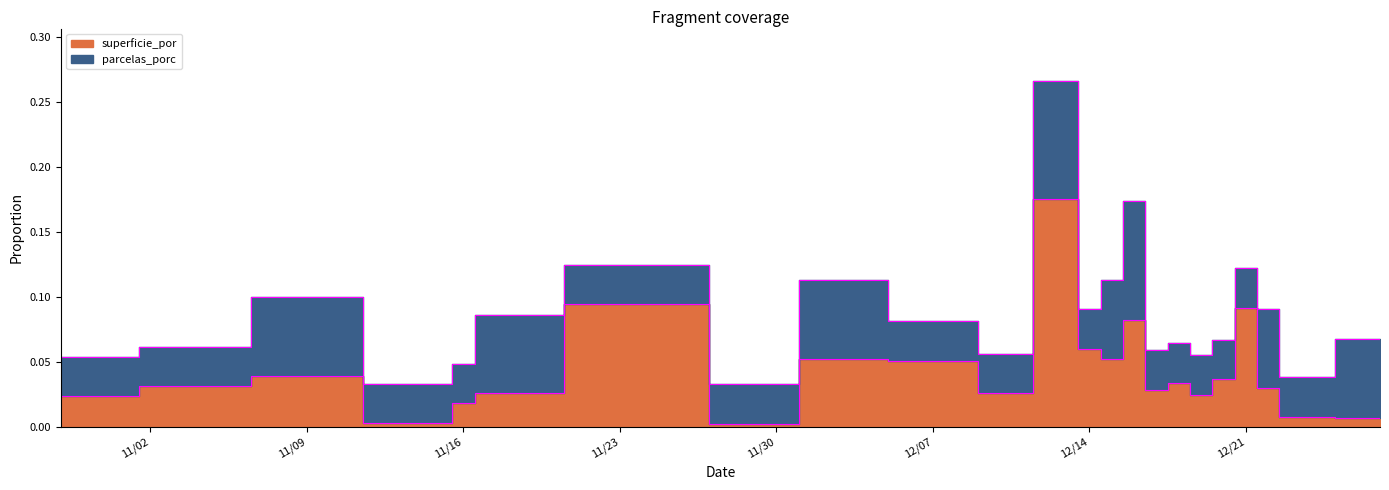

Where is the data nearest to the value 0?

11/30